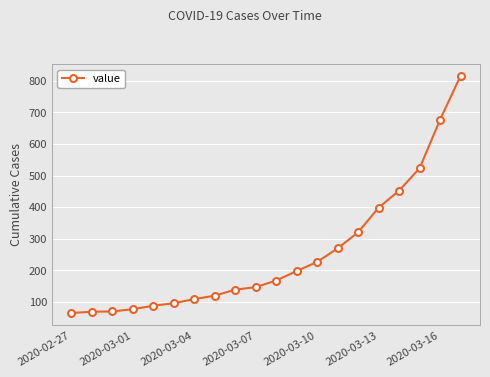

What is the value of the 8th point from the left?

119